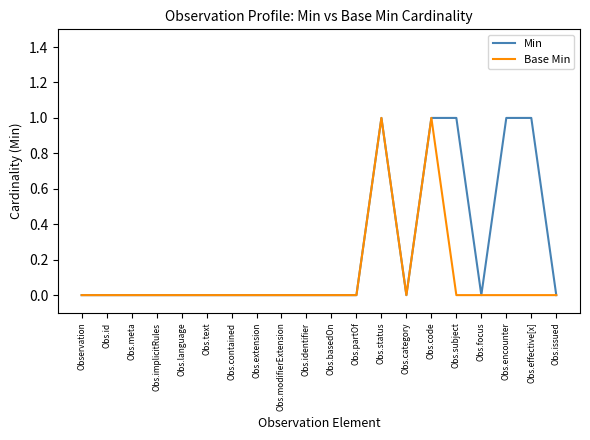

What position from the left is Obs.extension?

8